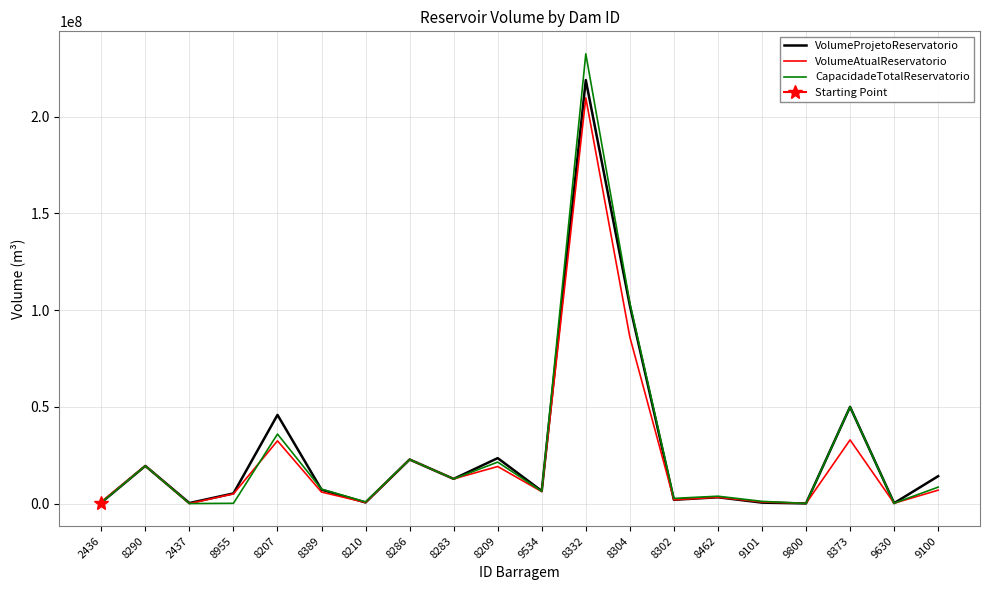

How many values in the VolumeProjetoReservatorio series exceed 7177241?

10